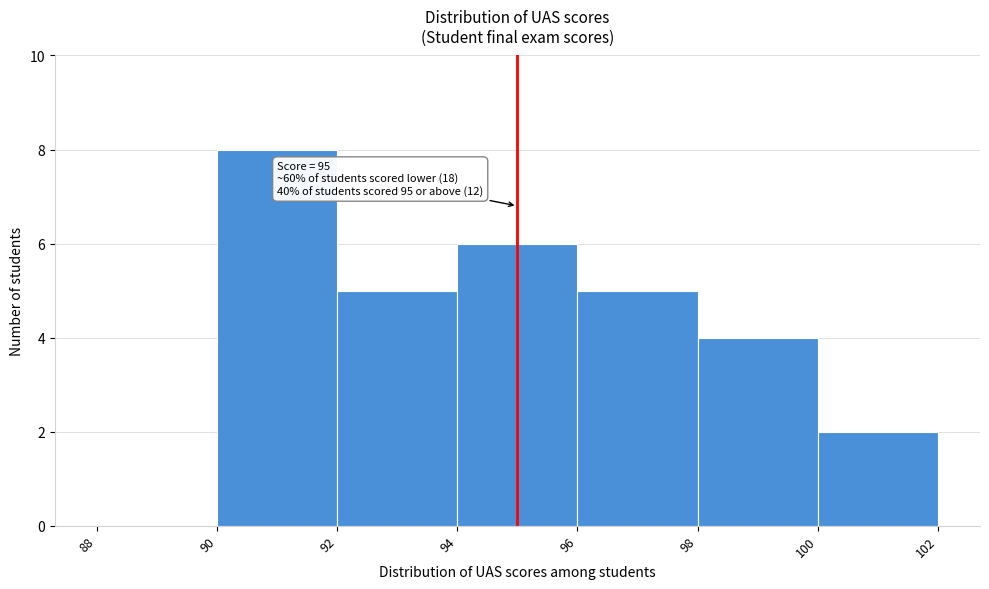

Which range on the x-axis has the tallest bar?

90 to 92